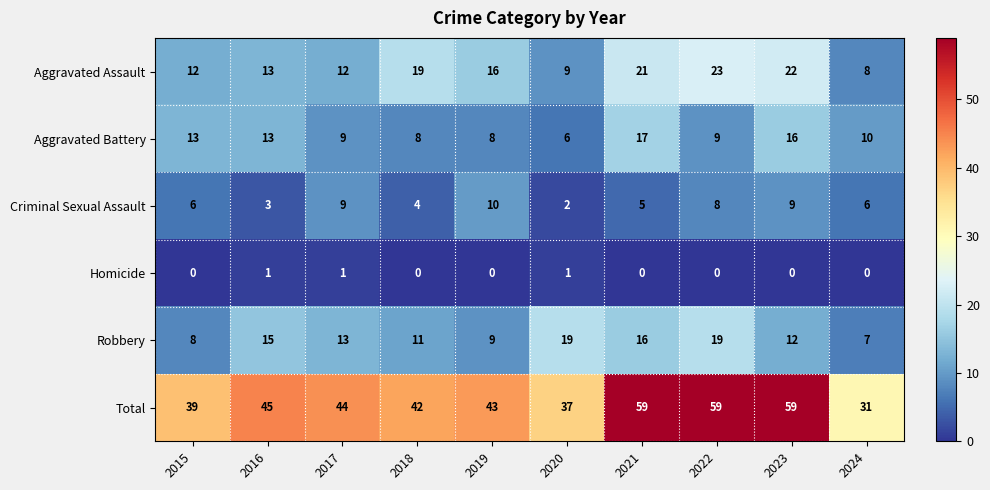

What is the sum of all Robbery values?

129